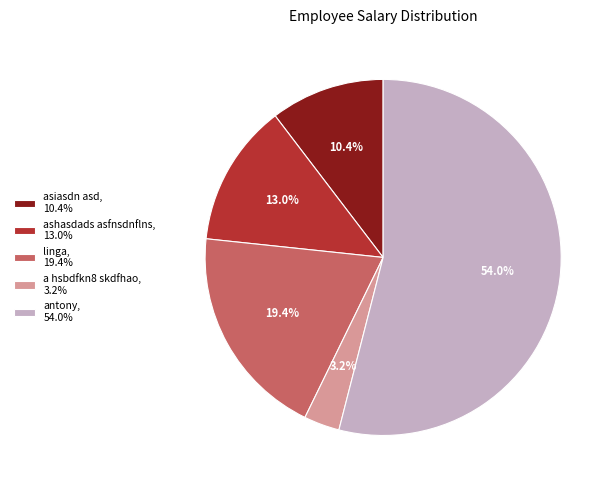

Which category has the biggest portion of the pie?

antony